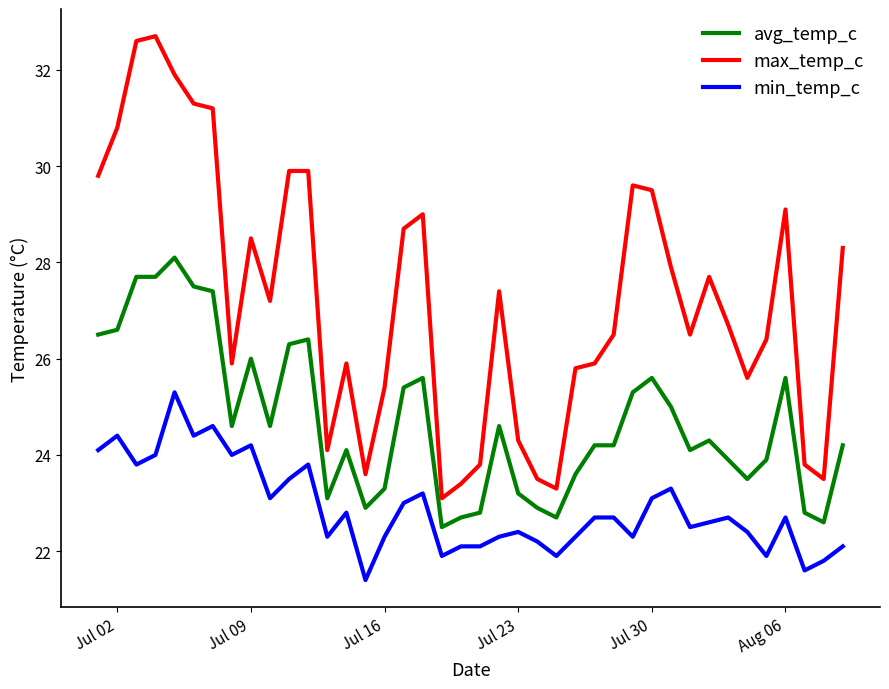

Rank the series by their average value, from highest to lowest.

max_temp_c, avg_temp_c, min_temp_c